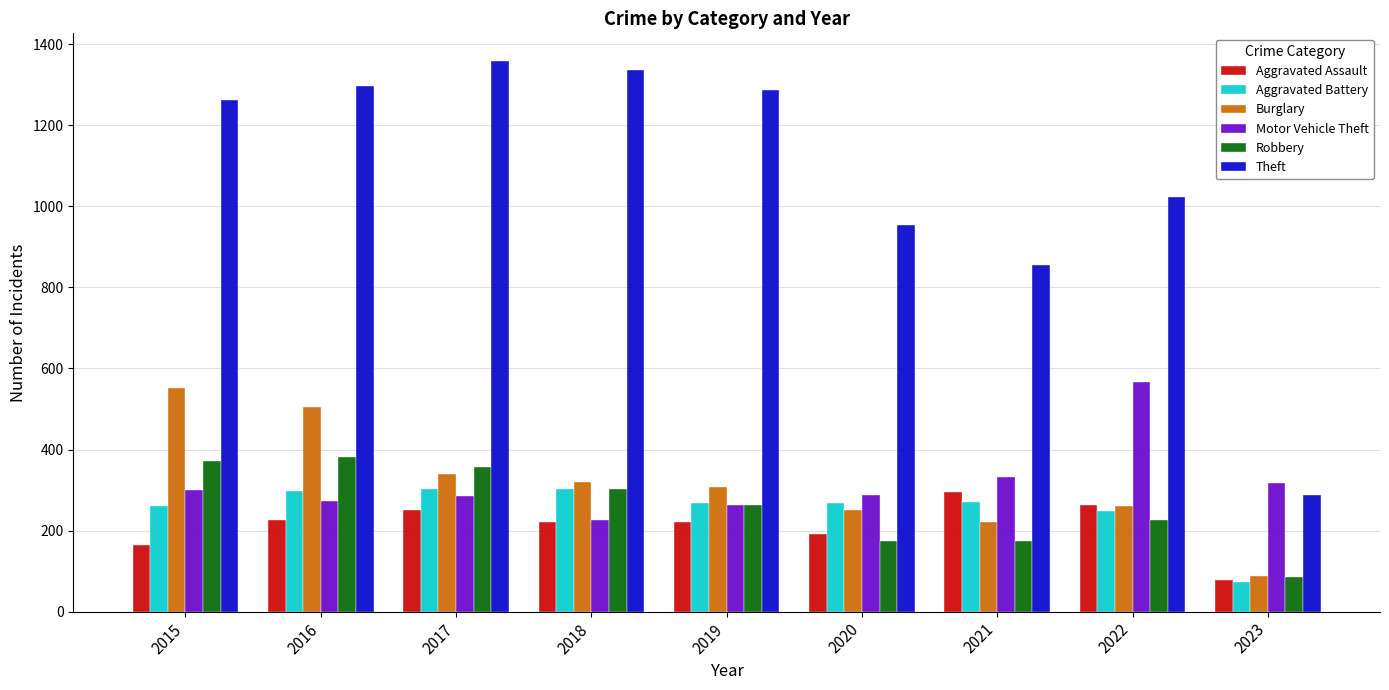

Is it true that Aggravated Battery equals 270 at 2021?

True